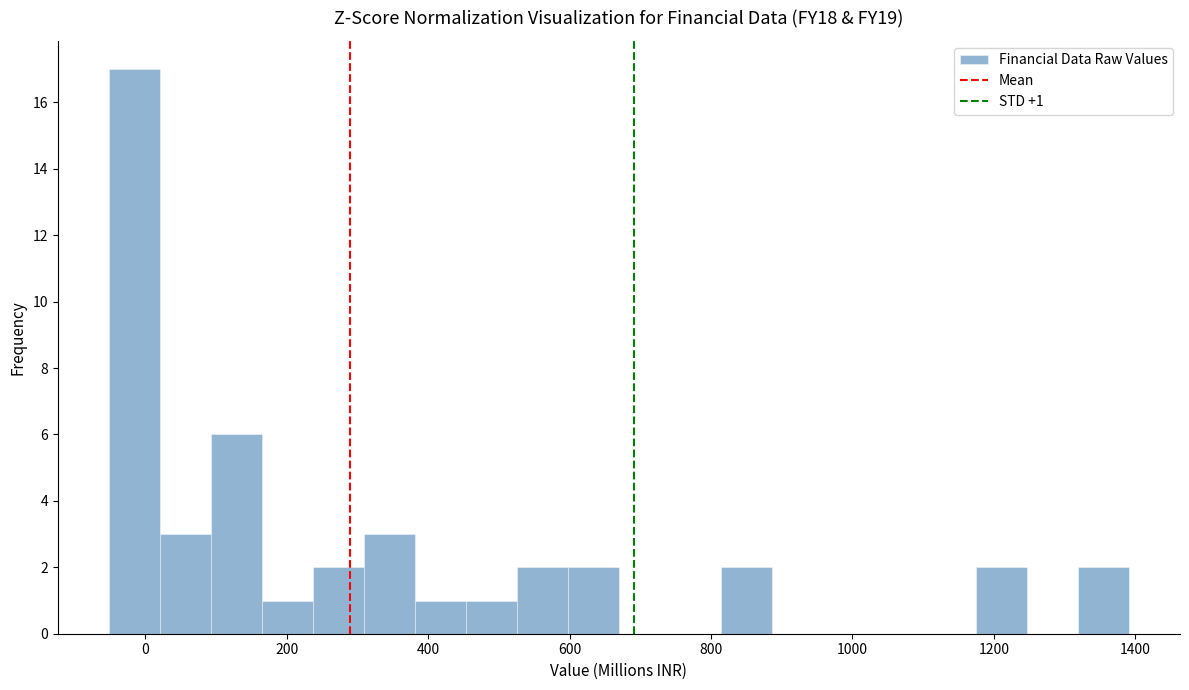

Around what value on the x-axis is the tallest bar? Give the approximate position of its centre, as read against the axis.

-20